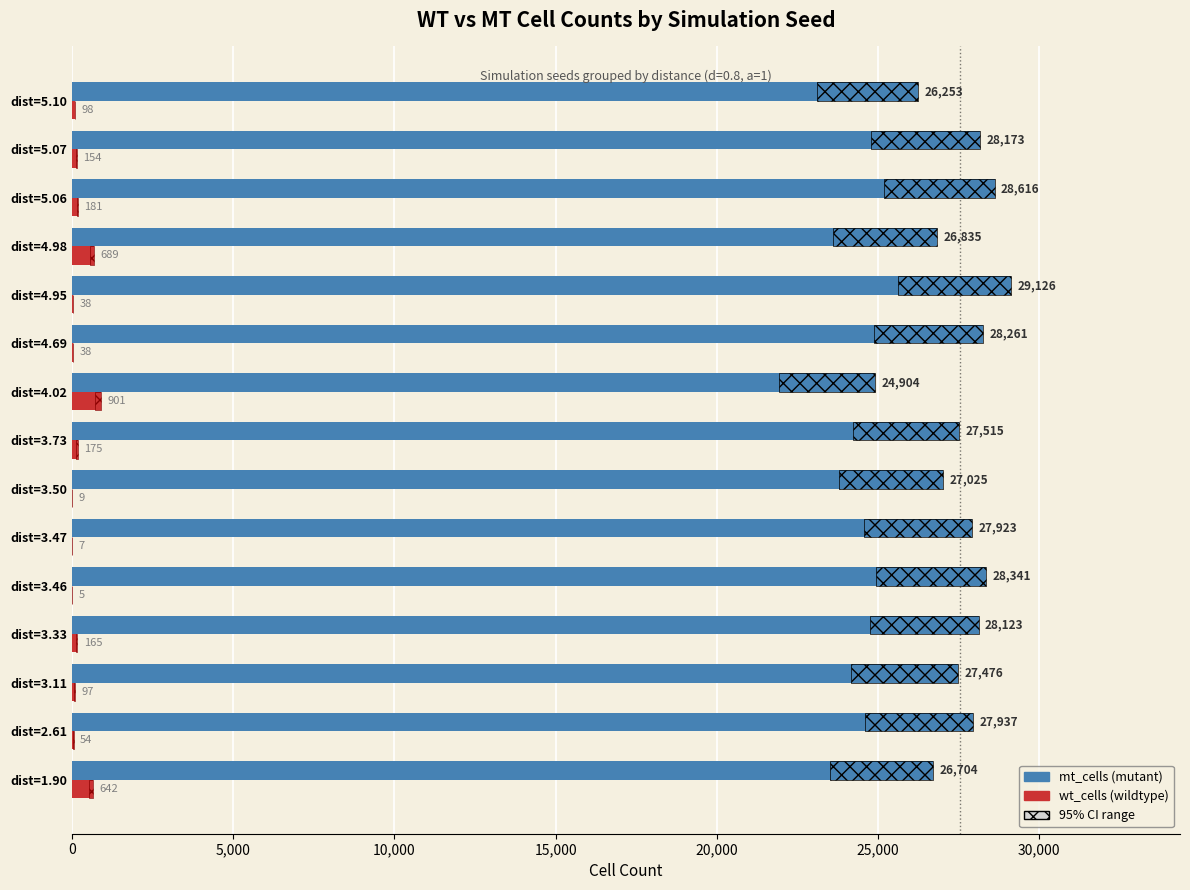

What is the average value of the mt_cells series?

27547